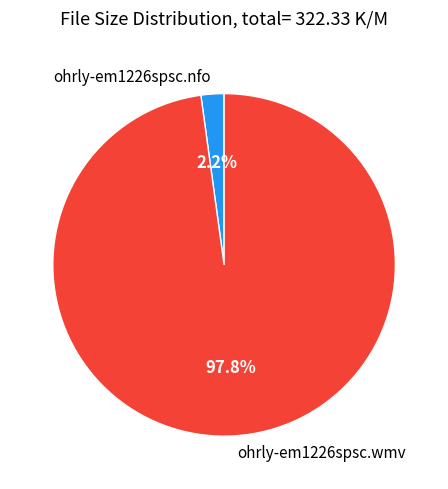

Which slice represents more than half of the pie?

ohrly-em1226spsc.wmv